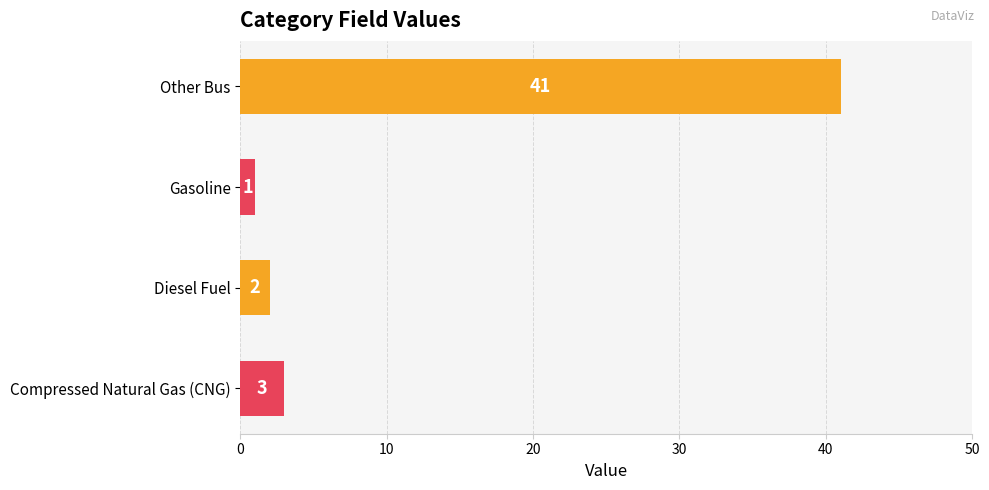

List the labels in order of value, smallest first.

Gasoline, Diesel Fuel, Compressed Natural Gas (CNG), Other Bus